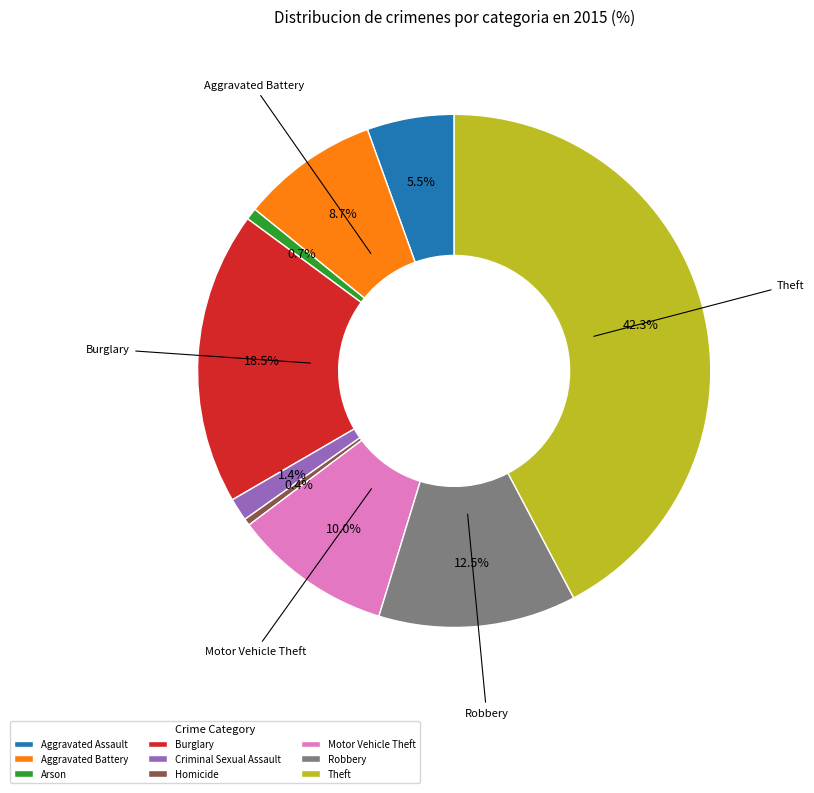

How many segments does this pie chart have?

9